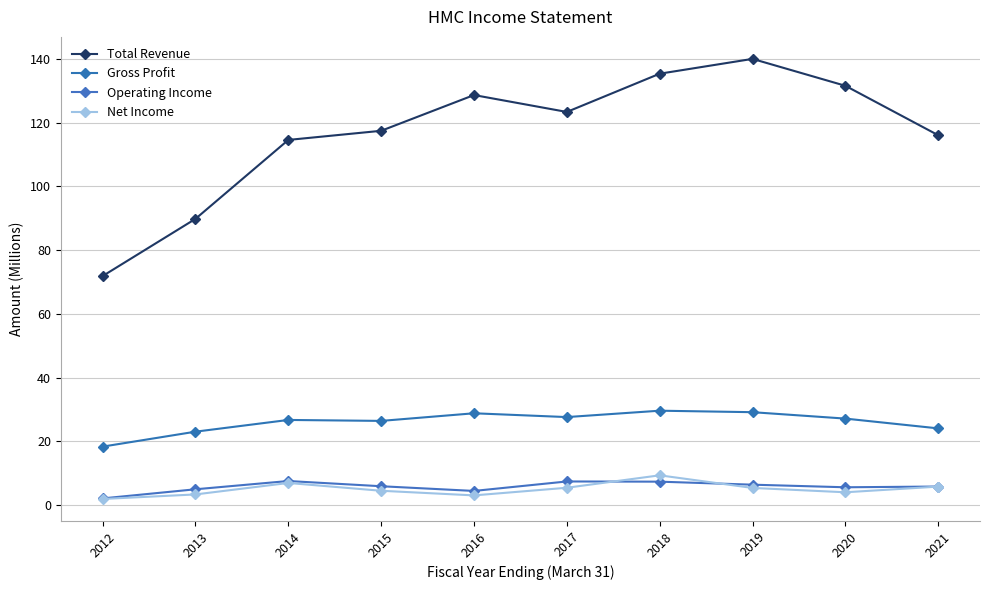

At which label does Net Income reach its minimum?

2012